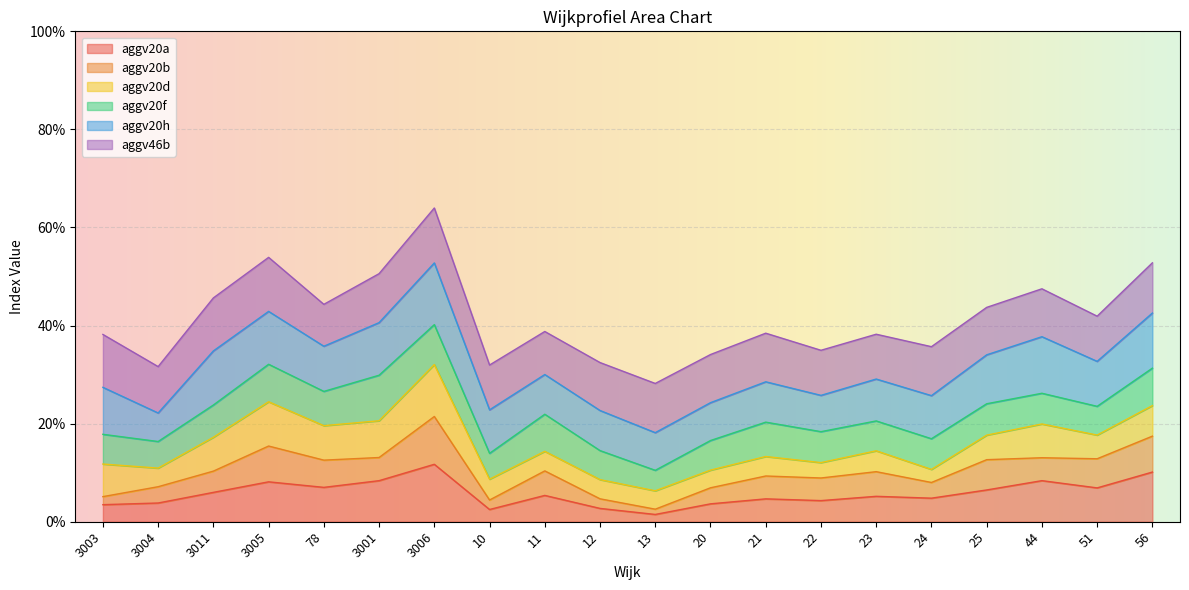

What are all the series names shown in the legend?

aggv20a, aggv20b, aggv20d, aggv20f, aggv20h, aggv46b